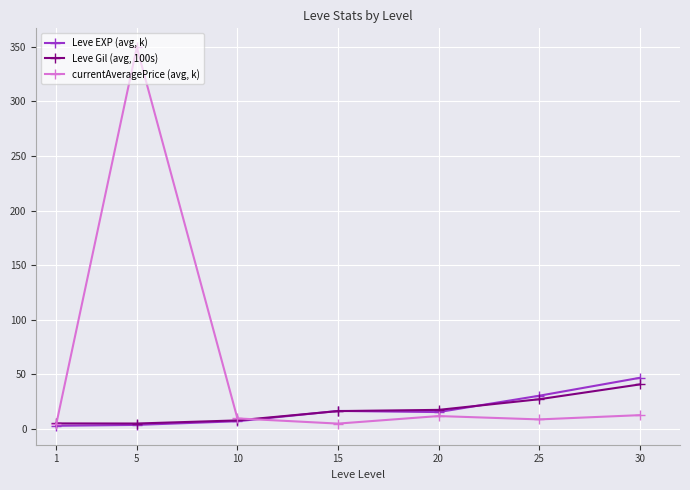

What are all the series names shown in the legend?

Leve EXP (avg, k), Leve Gil (avg, 100s), currentAveragePrice (avg, k)